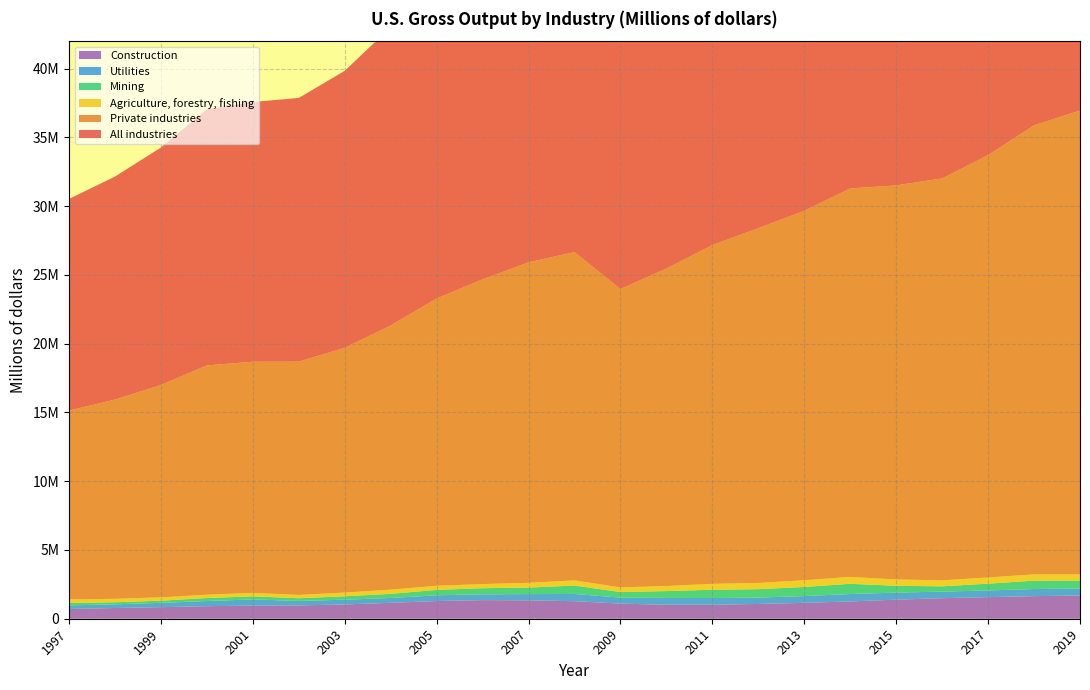

Reading left to right, list all the values displayed in this chart.

All industries: 1997=15393320	1998=16216785	1999=17272311	2000=18623870	2001=18888252	2002=19178255	2003=20141244	2004=21690160	2005=23512947	2006=24931355	2007=26238500	2008=26989209	2009=24919477	2010=26422363	2011=27999497	2012=29186848	2013=30291347	2014=31740043	2015=32222300	2016=32882162	2017=34474732	2018=36603406	2019=37816984
Private industries: 1997=13728169	1998=14487020	1999=15437558	2000=16672777	2001=16809081	2002=16963427	2003=17798089	2004=19210489	2005=20889675	2006=22154281	2007=23305632	2008=23869214	2009=21695674	2010=23087247	2011=24635110	2012=25797086	2013=26864969	2014=28248483	2015=28656783	2016=29228283	2017=30707673	2018=32654447	2019=33730375
Agriculture, forestry, fishing: 1997=257882	1998=249763	1999=245311	2000=243596	2001=251356	2002=241404	2003=268265	2004=307197	2005=298504	2006=302212	2007=347041	2008=374739	2009=340445	2010=368845	2011=432485	2012=452635	2013=488450	2014=500917	2015=459928	2016=436089	2017=454172	2018=455660	2019=452427
Mining: 1997=176871	1998=151537	1999=155814	2000=218050	2001=226107	2002=195472	2003=252388	2004=299469	2005=393954	2006=444218	2007=475551	2008=613984	2009=404018	2010=499297	2011=601186	2012=613049	2013=662888	2014=745419	2015=495972	2016=384264	2017=493146	2018=610566	2019=579935
Utilities: 1997=261979	1998=268067	1999=314786	2000=373248	2001=446479	2002=325154	2003=343152	2004=351750	2005=416184	2006=421955	2007=451593	2008=524896	2009=436451	2010=494486	2011=484889	2012=461485	2013=491663	2014=537642	2015=513760	2016=476843	2017=485757	2018=516322	2019=503226
Construction: 1997=709092	1998=779602	1999=841640	2000=913886	2001=956910	2002=969697	2003=1039480	2004=1158060	2005=1287144	2006=1353620	2007=1339134	2008=1275777	2009=1098960	2010=1016651	2011=1020485	2012=1074580	2013=1155700	2014=1258772	2015=1386108	2016=1494812	2017=1570769	2018=1643111	2019=1689986